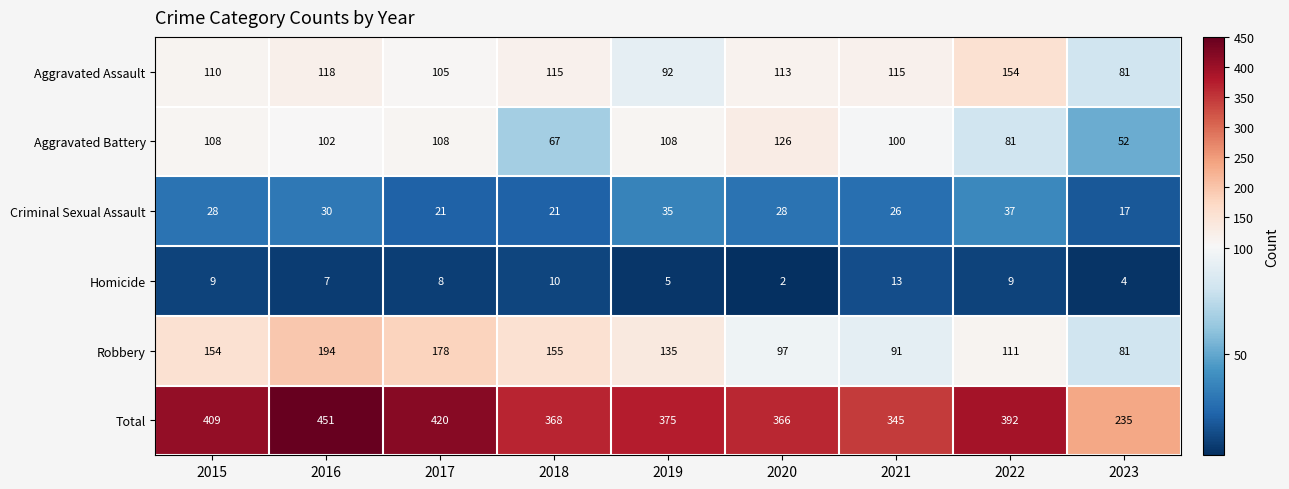

Rank the series by their maximum value, from lowest to highest.

Homicide, Criminal Sexual Assault, Aggravated Battery, Aggravated Assault, Robbery, Total